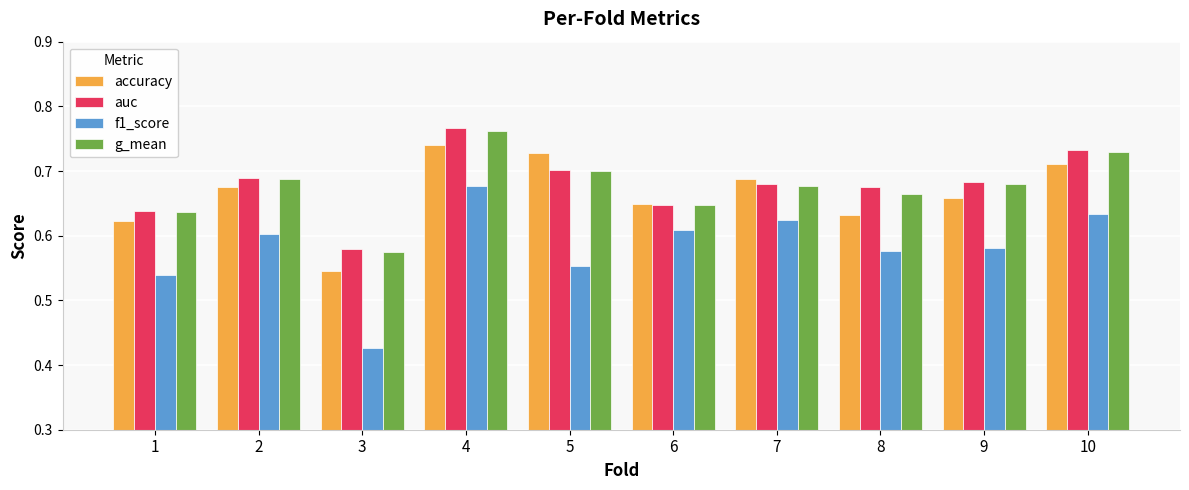

The value of g_mean at 8 is 0.7. True or false?

True